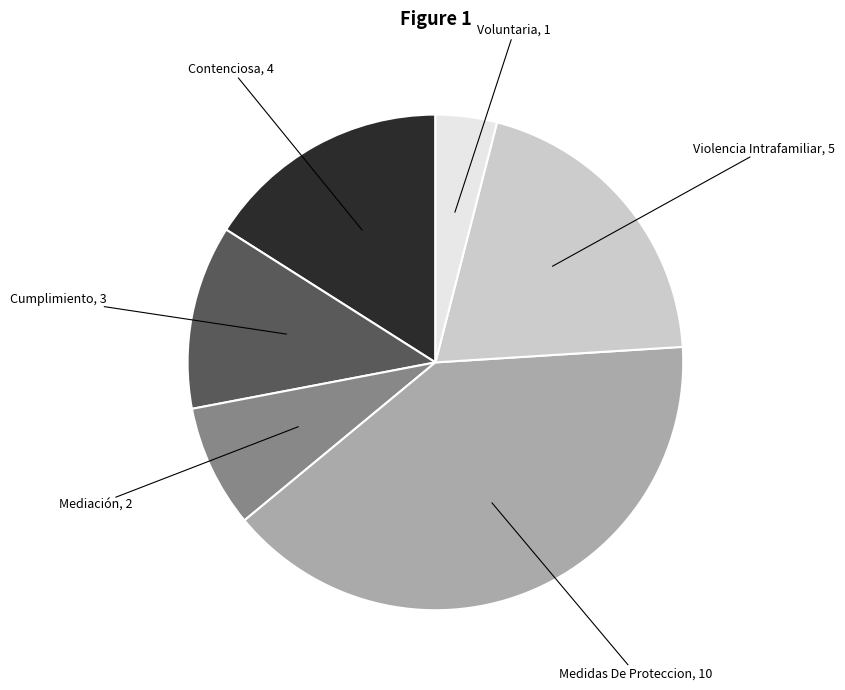

Is there any slice that represents more than half of the pie?

No